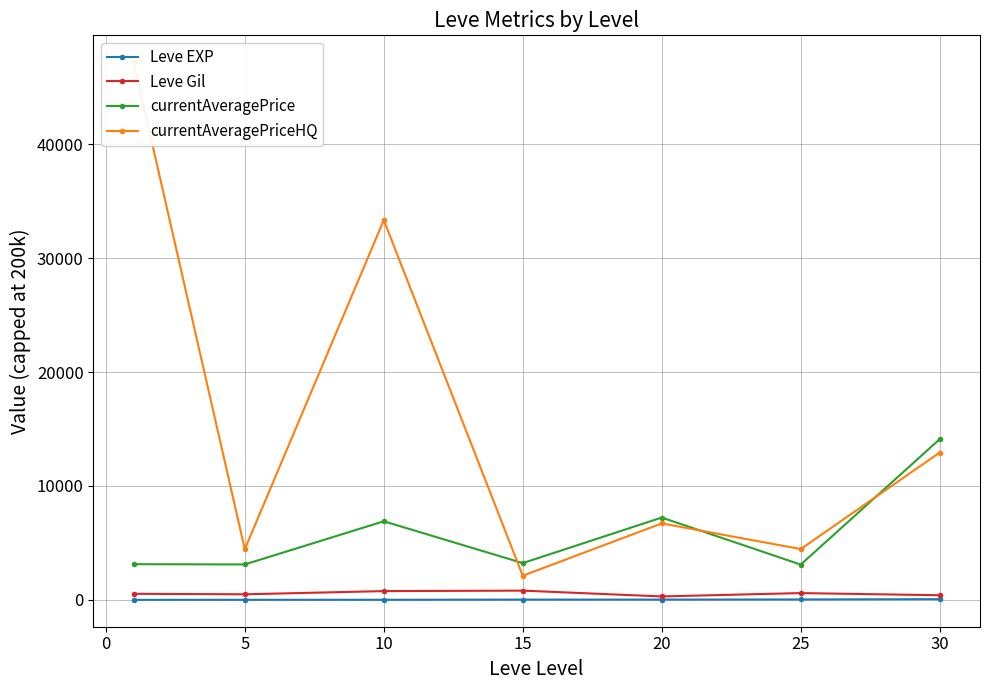

How many data points in currentAveragePriceHQ are less than 6709?

3